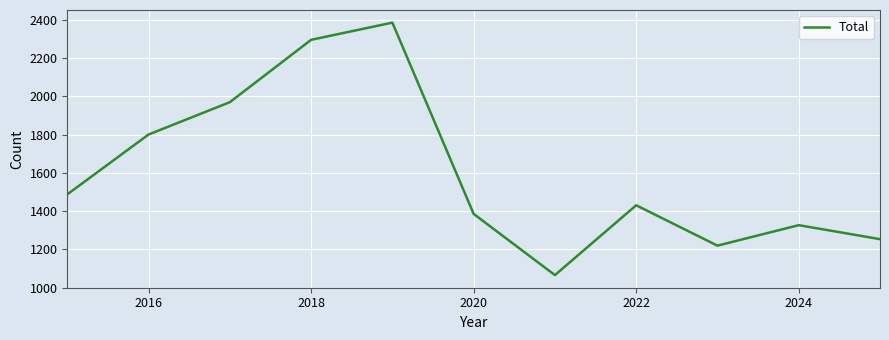

What is the sum of all values?

17614